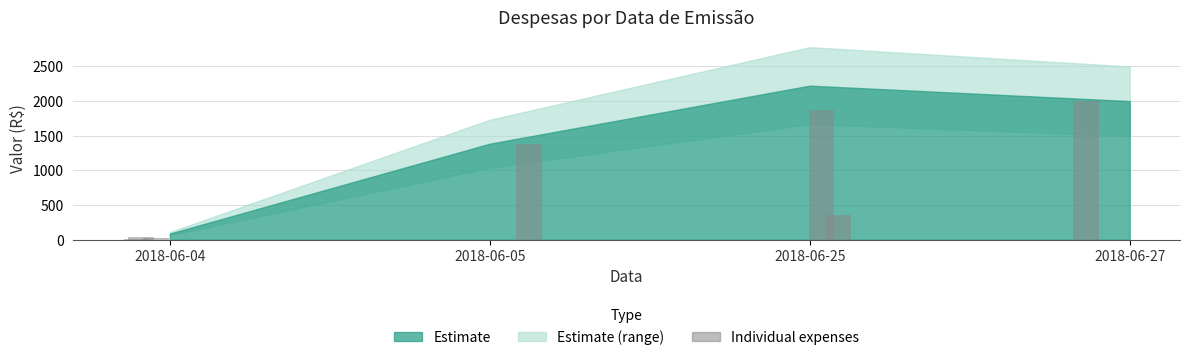

Reading left to right, list all the values displayed in this chart.

16.4	39.9	31.0	1385.0	1868.4	354.5	2000.0